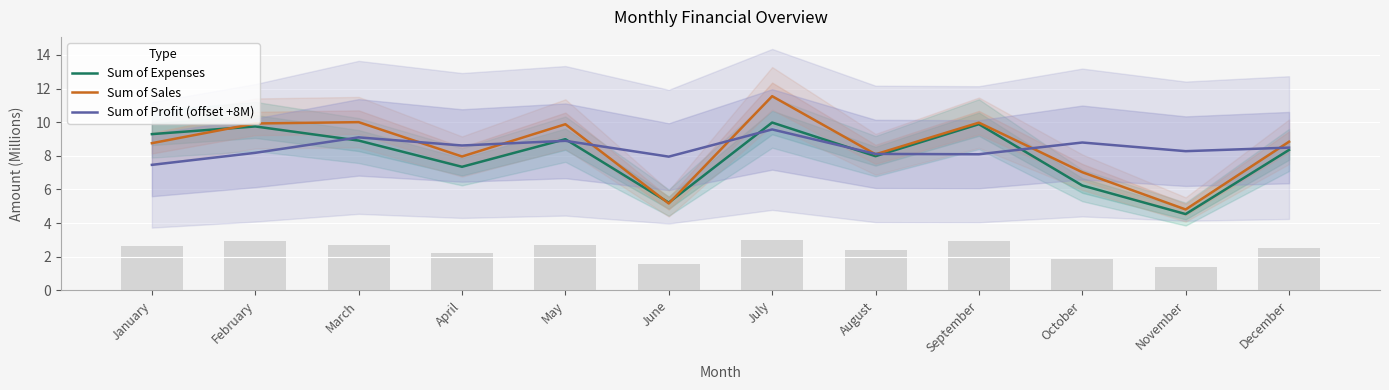

Where is Sum of Expenses nearest to the value 7?

April